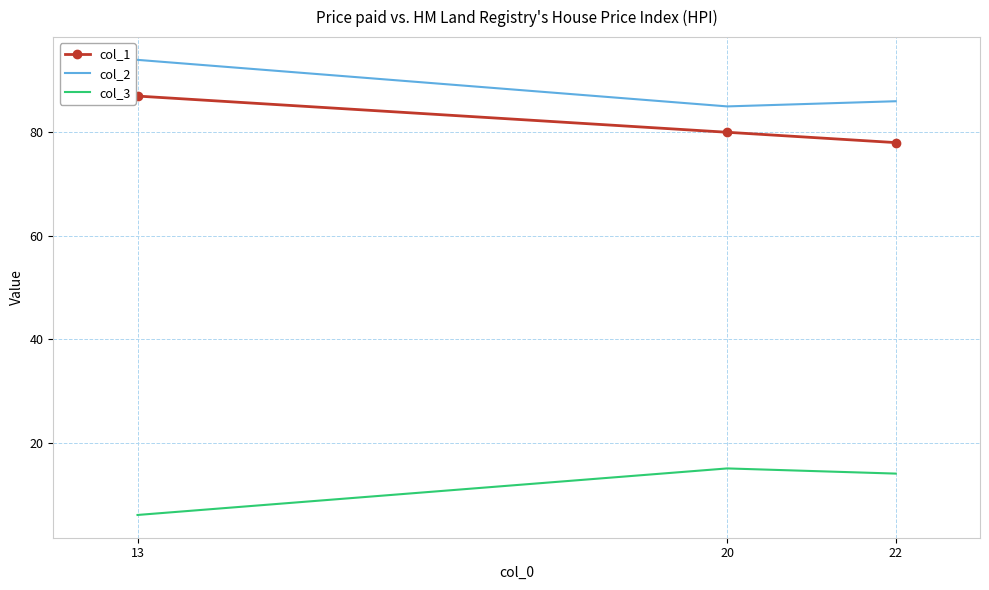

True or false: col_3 has a value of 14 at 22.

True